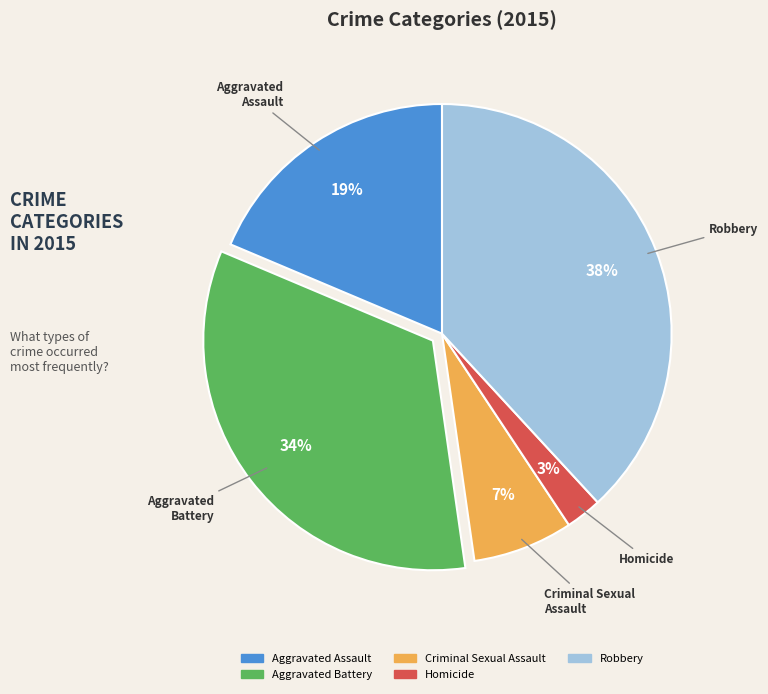

Between Aggravated Battery and Criminal Sexual Assault, which is larger?

Aggravated Battery